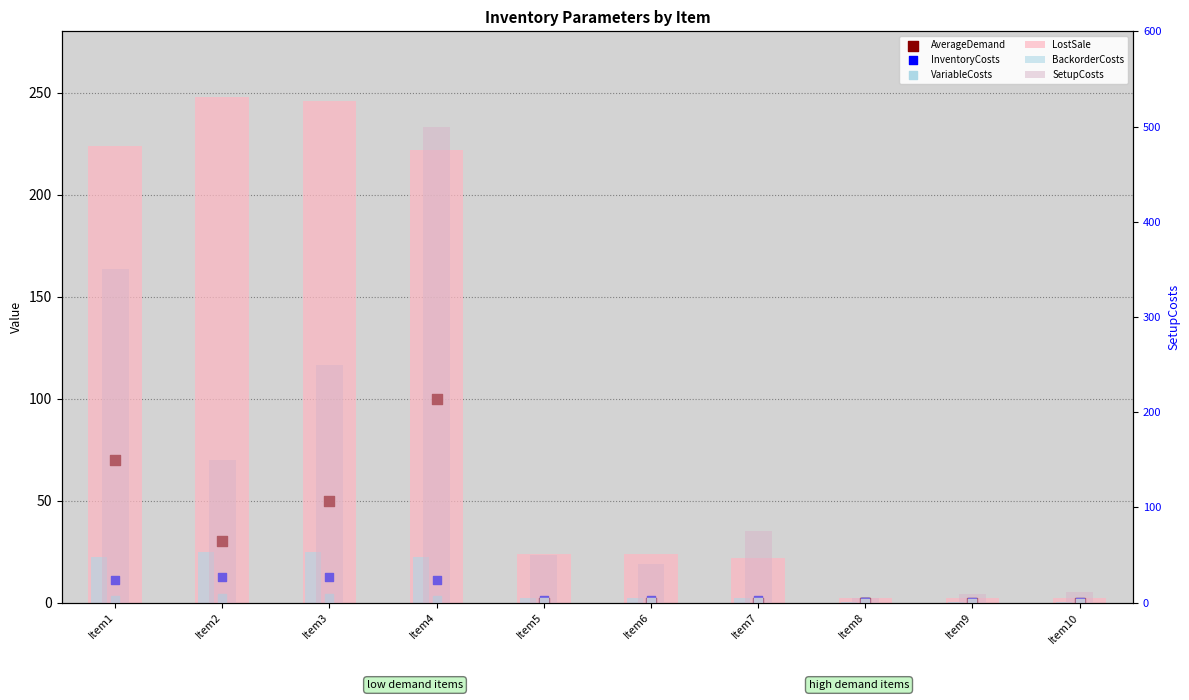

What are all the series names shown in the legend?

LostSale, BackorderCosts, AverageDemand, InventoryCosts, VariableCosts, SetupCosts